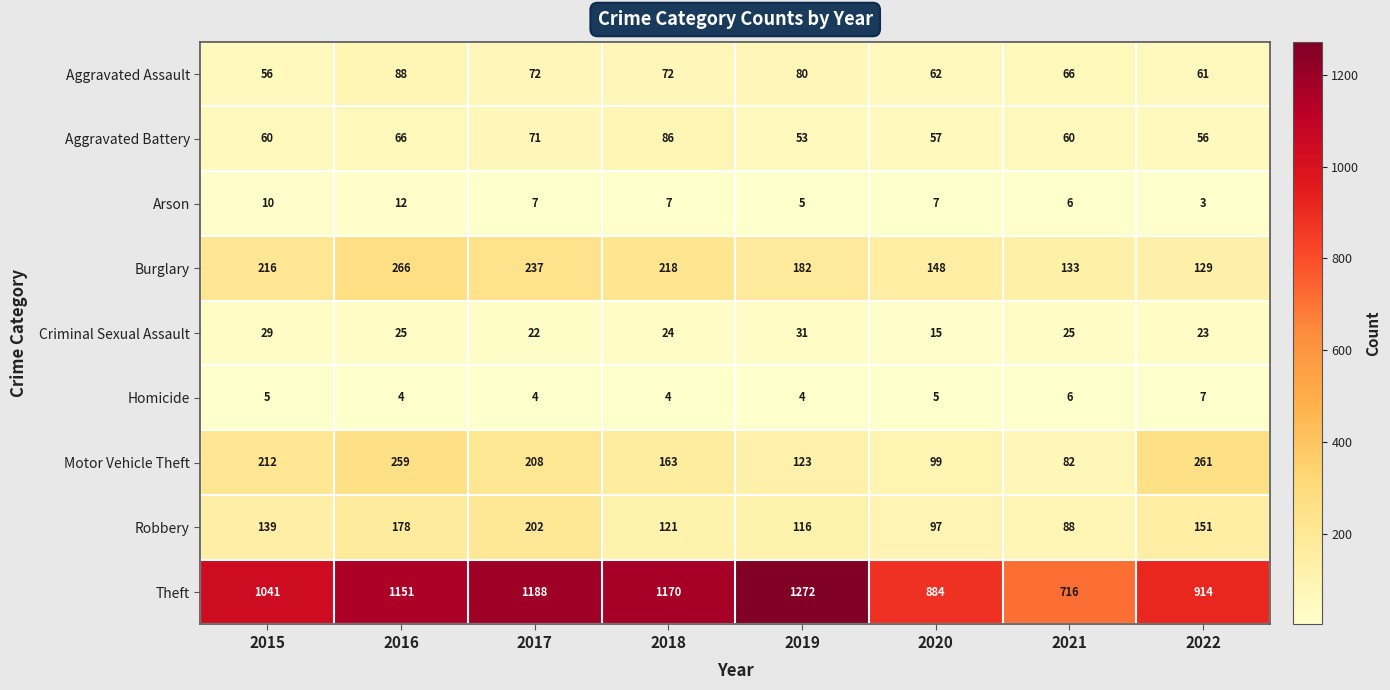

The value of Burglary at 2022 is 129. True or false?

True